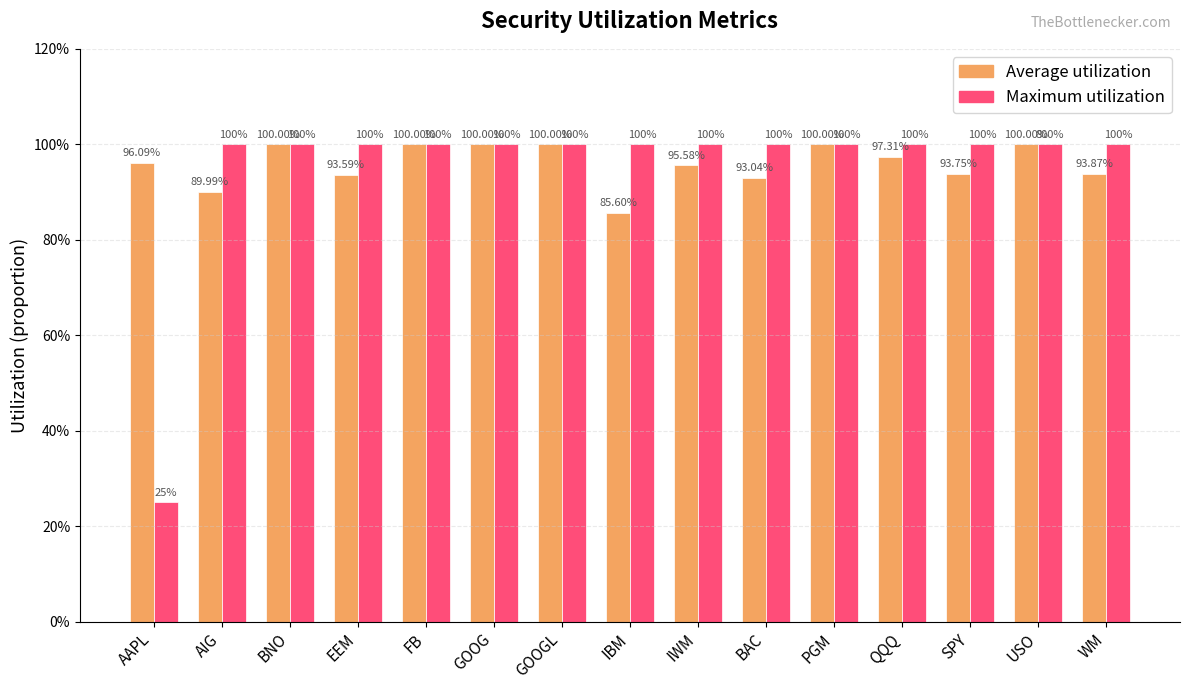

List the labels in order of Maximum utilization value, largest first.

AIG, BNO, EEM, FB, GOOG, GOOGL, IBM, IWM, BAC, PGM, QQQ, SPY, USO, WM, AAPL